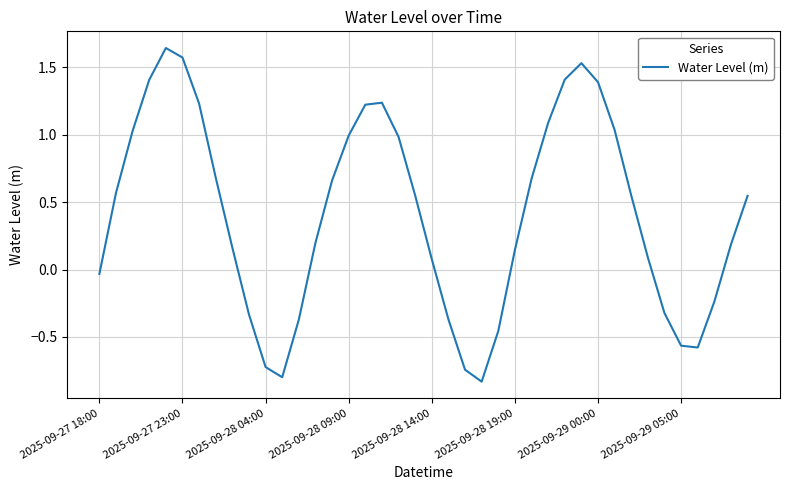

What is the difference between the maximum and minimum values?

2.5